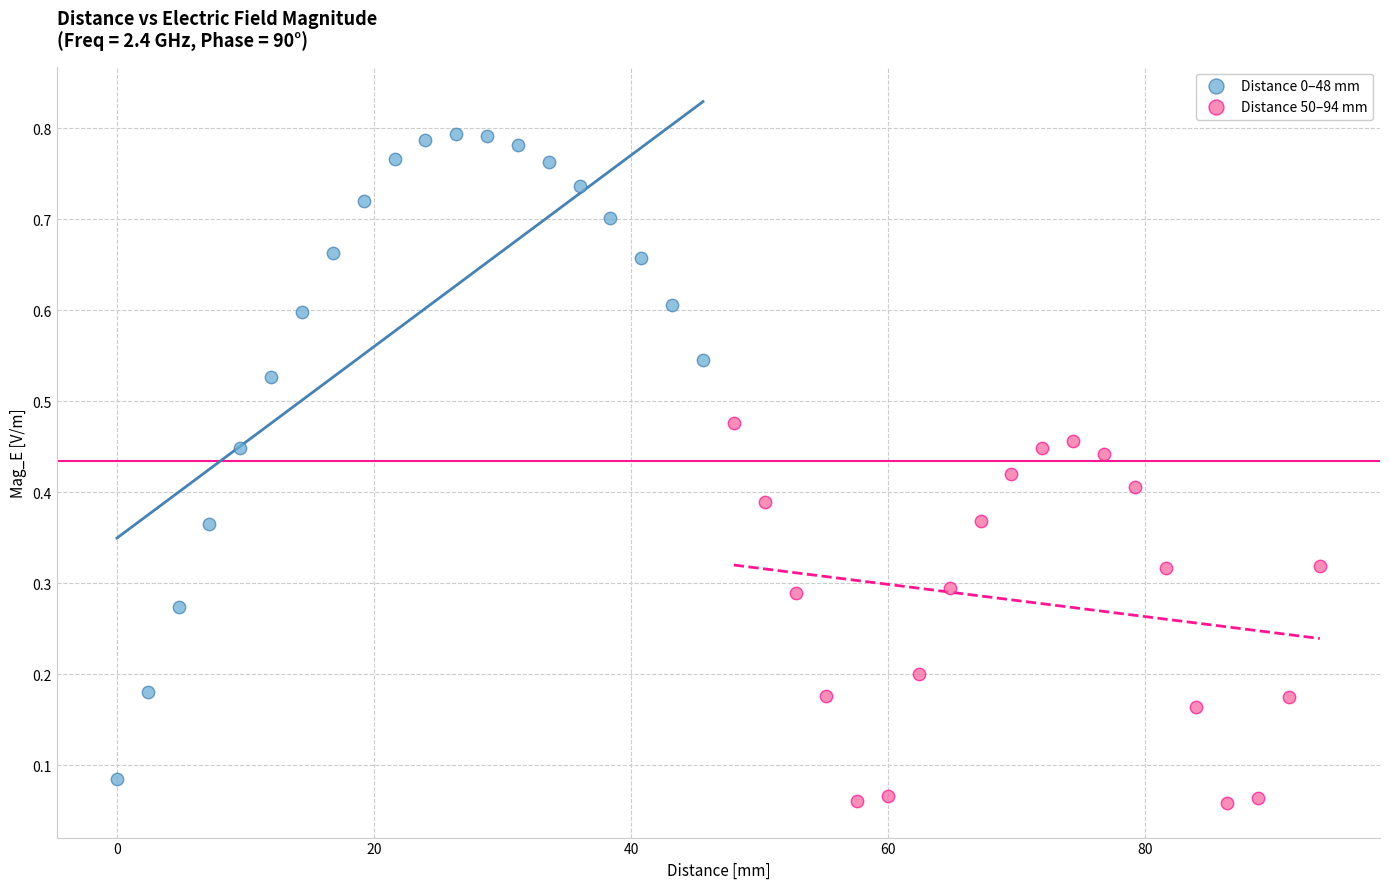

Which series contains the lowest Y value?

Distance 50–94 mm